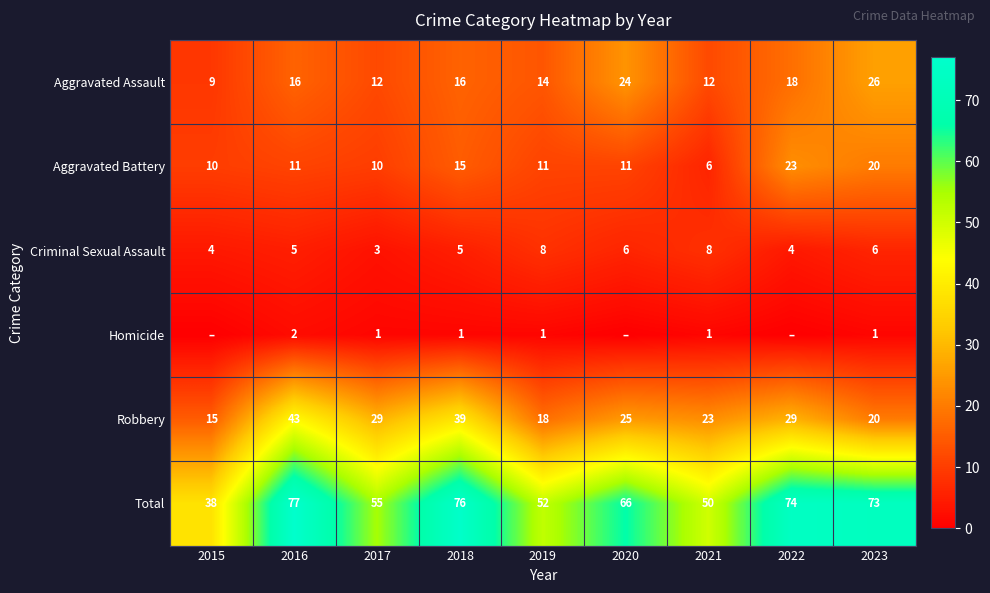

What is the total value across all series at 2020?

132